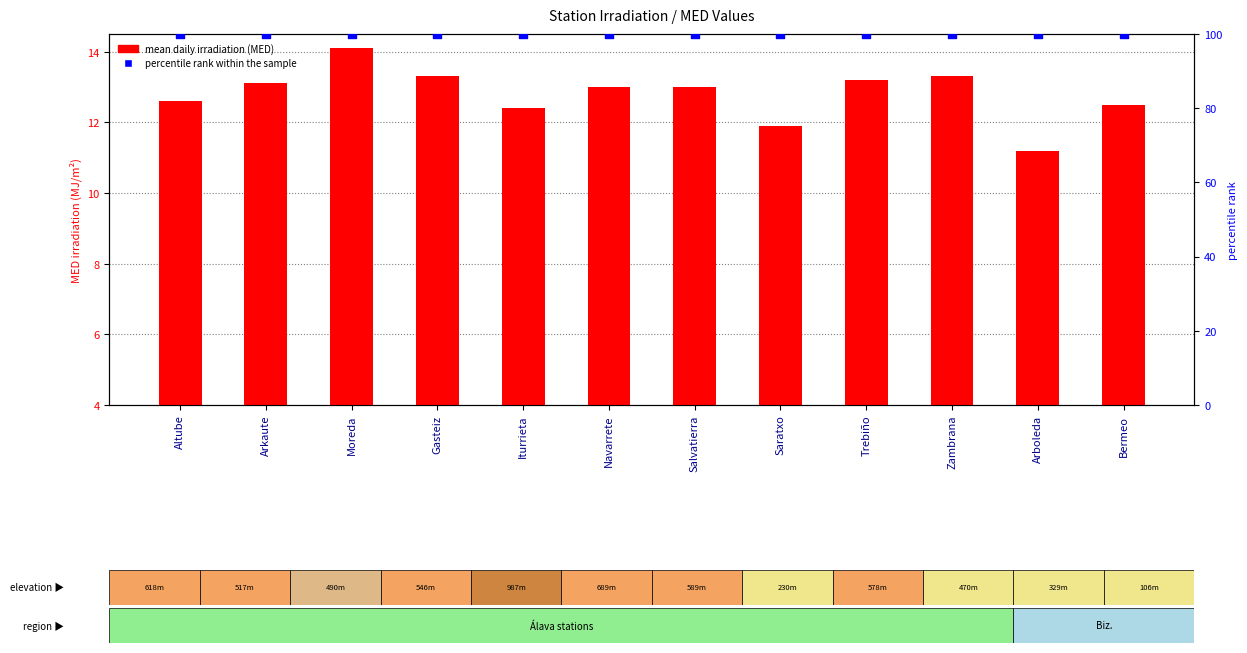

Which series contains the highest Y value?

percentile rank within the sample